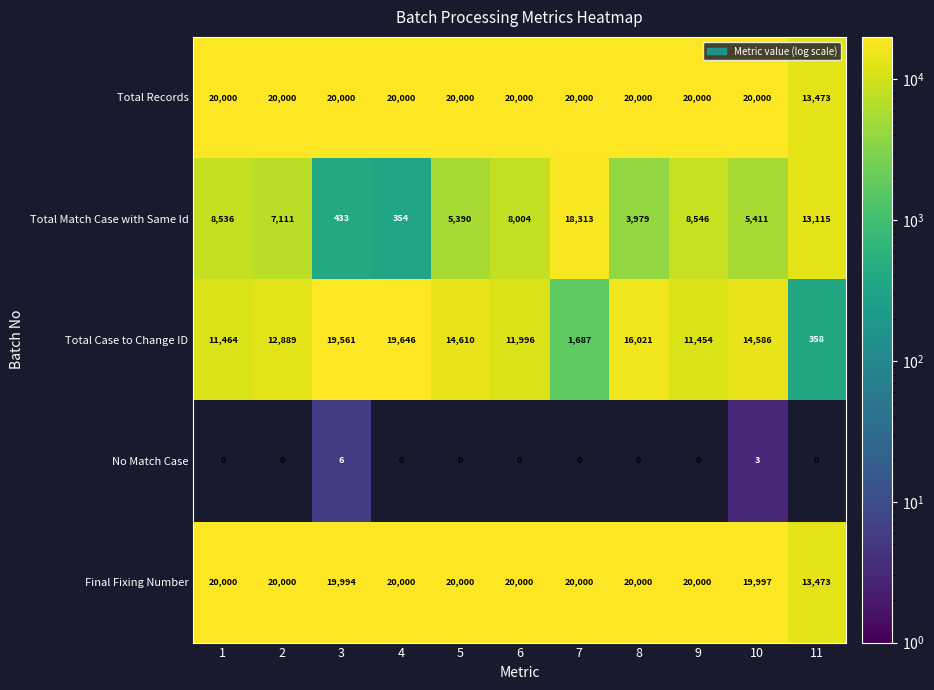

What is the difference between the maximum and minimum values in the Total Match Case with Same Id series?

17959